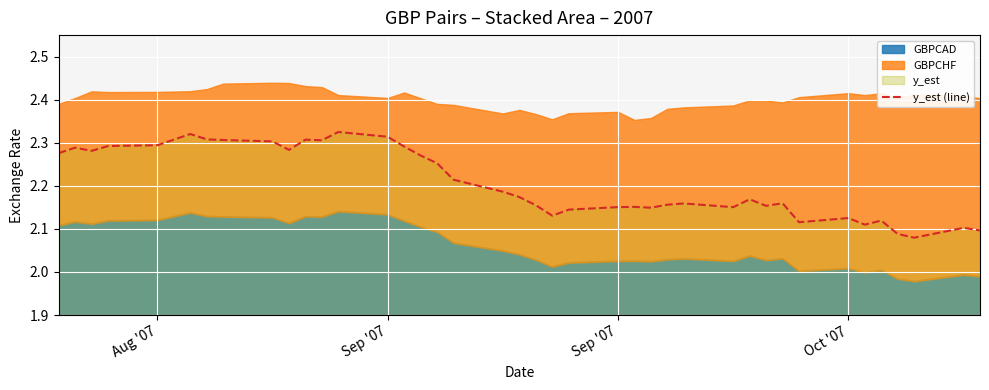

How many points are higher than both their immediate neighbors (excluding endpoints)?

11